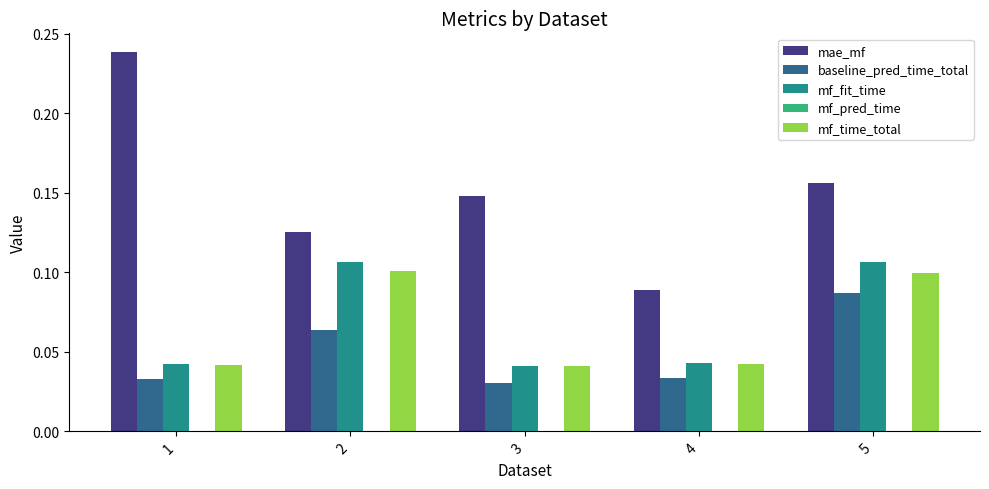

The value of mf_fit_time at 2 is 0.1. True or false?

True